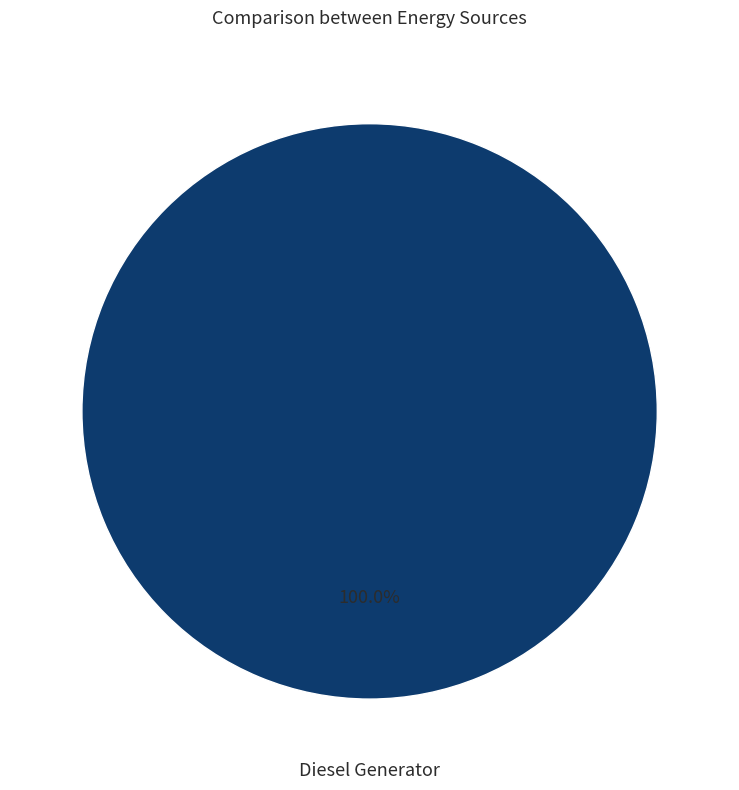

How many segments does this pie chart have?

1